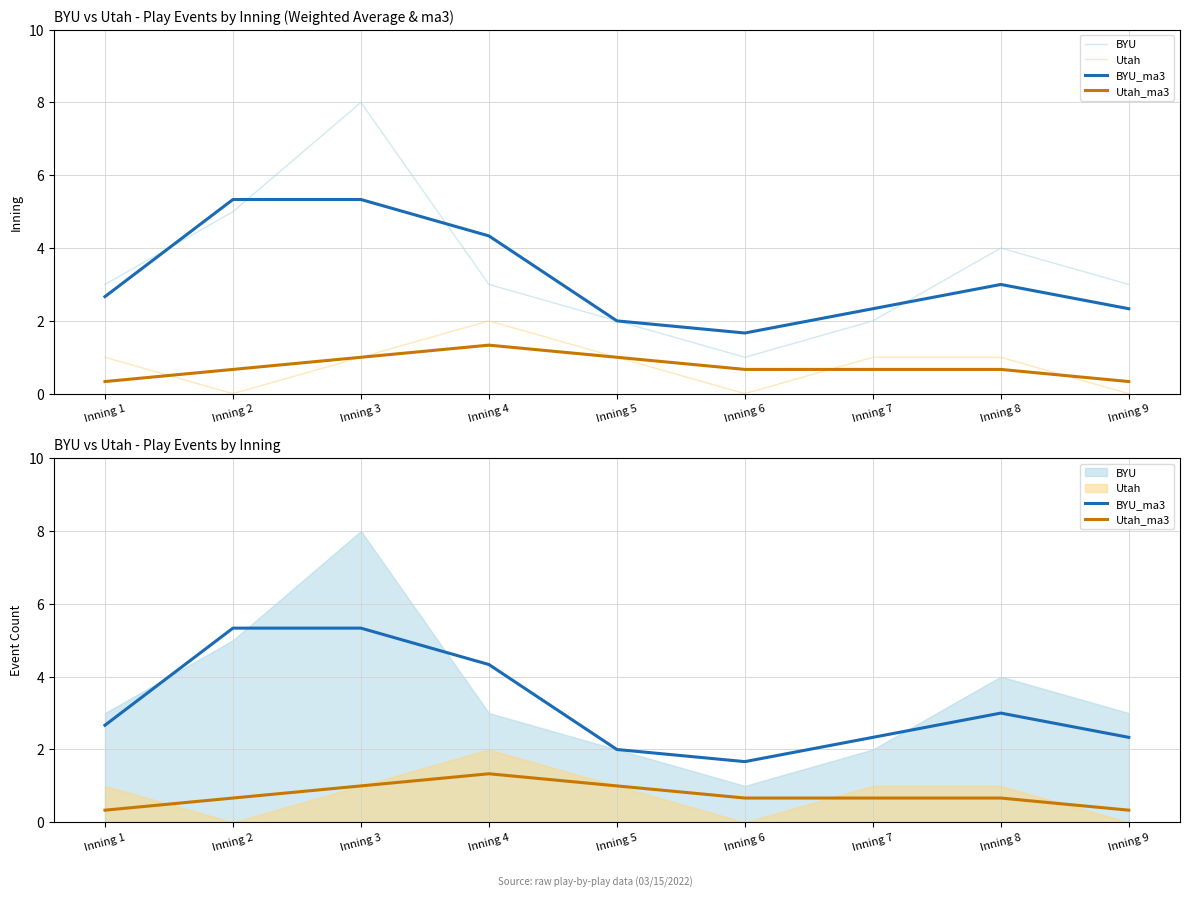

What is the average value of the Utah series?

0.8